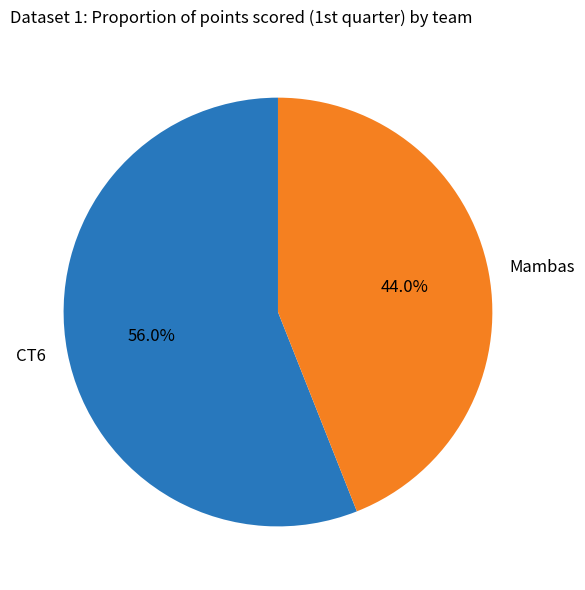

To the nearest percent, what percentage of the pie is Mambas?

44%